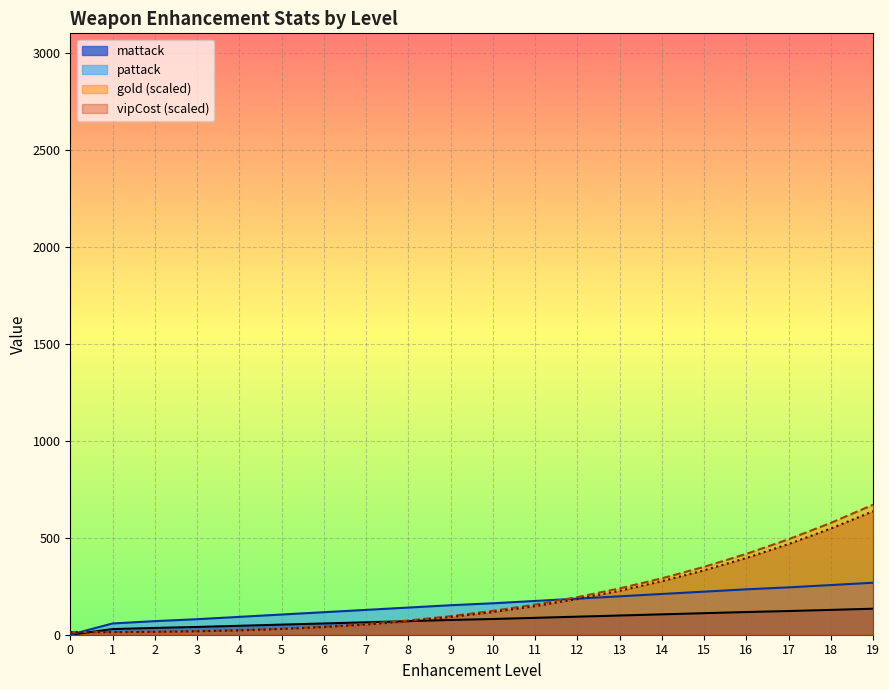

At 17, list the series in order from largest to smallest.

gold, vipCost, pattack, mattack